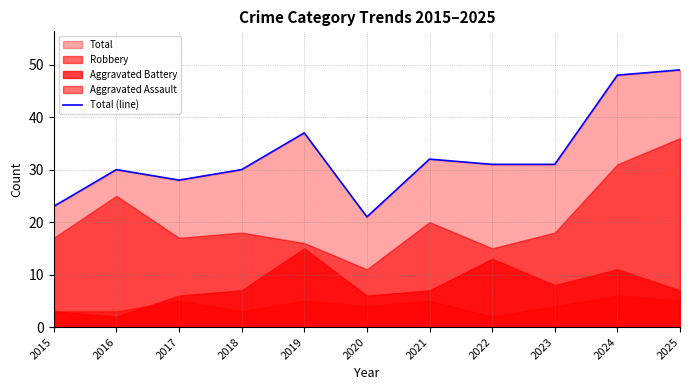

How many points are lower than both their immediate neighbors (excluding endpoints)?

2